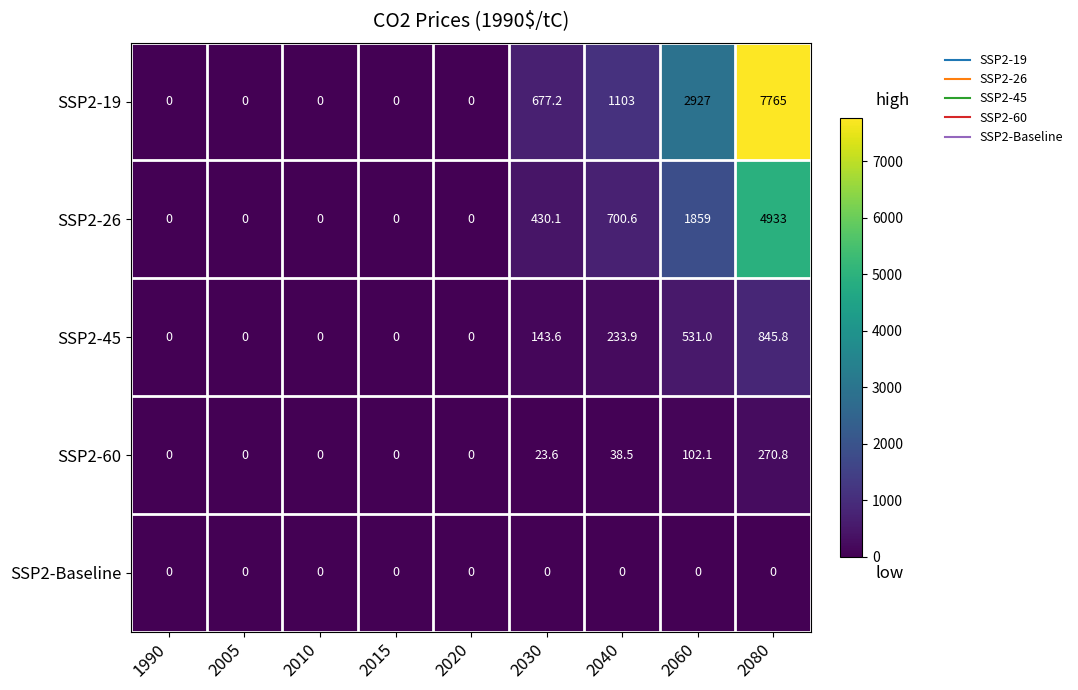

What is the sum of all SSP2-26 values?

7922.7